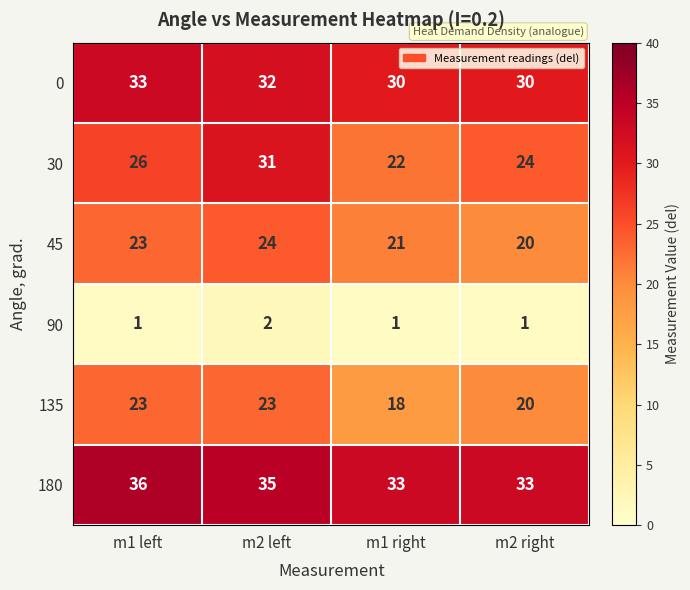

How many 45 values are between 21 and 24?

3